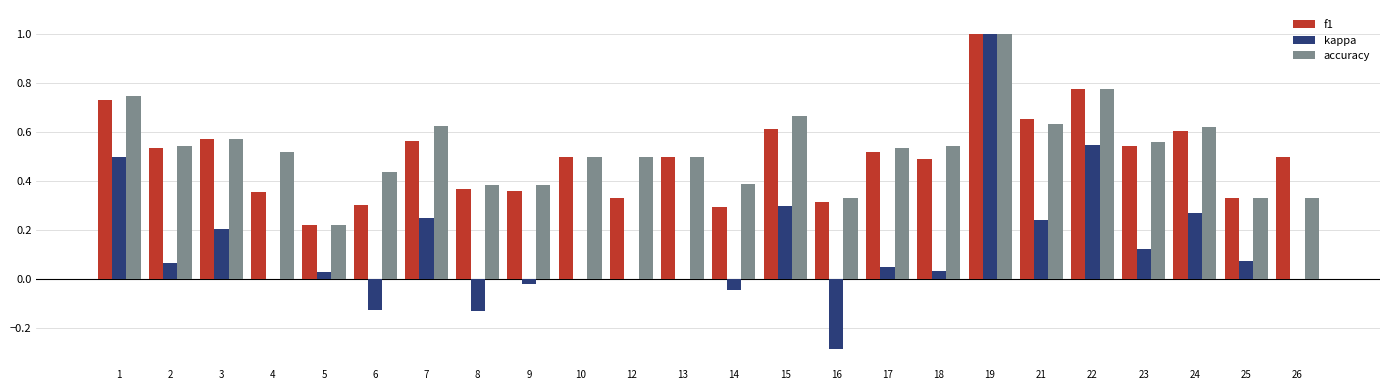

At which label does f1 reach its peak?

19